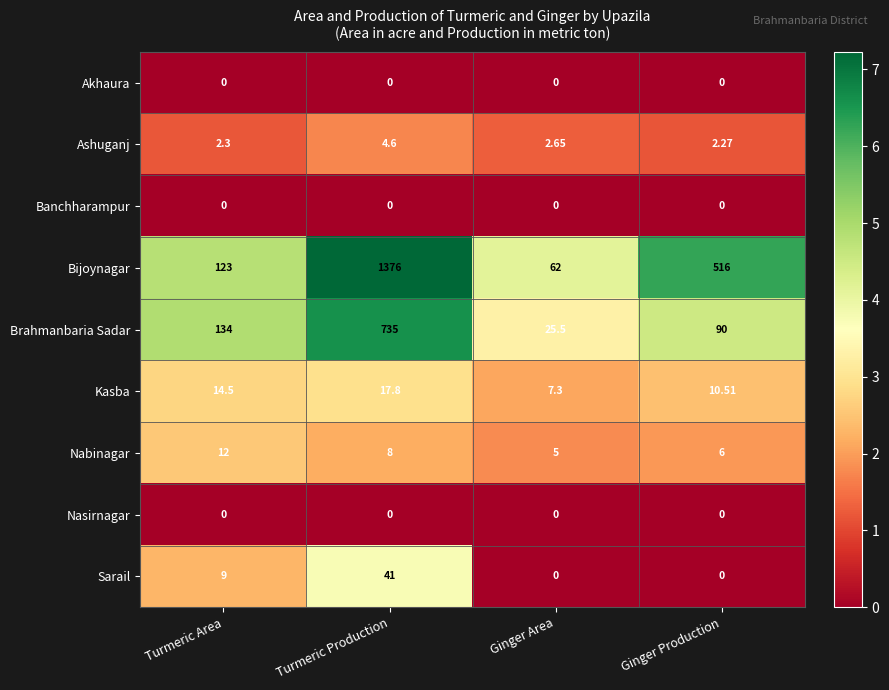

Which series changed the most between Turmeric Area and Turmeric Production?

Bijoynagar